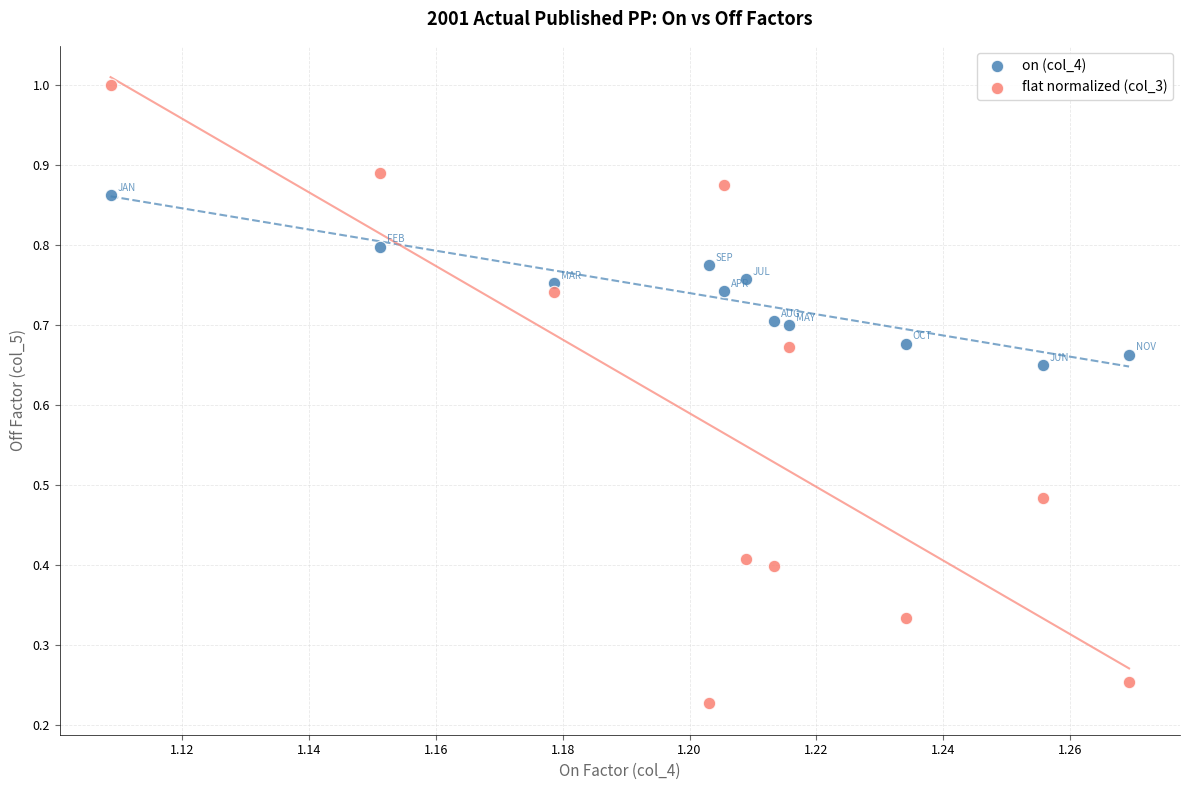

Which series reaches the minimum Y coordinate?

flat normalized (col_3)